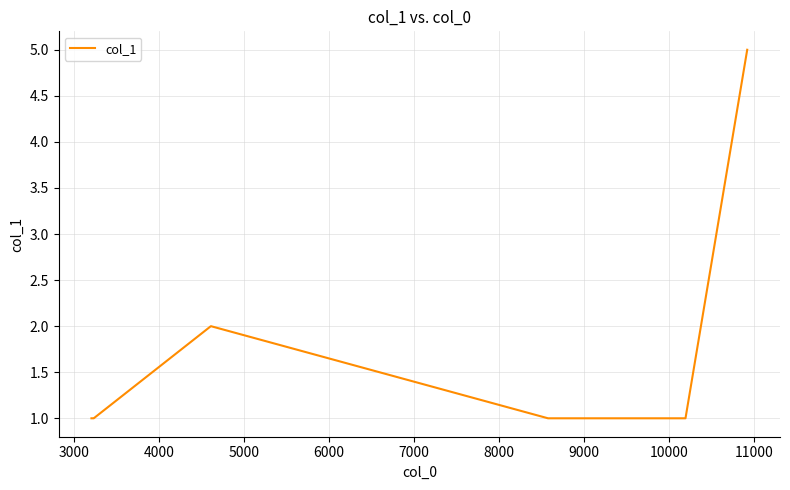

True or false: there are more than 2 points higher than both neighbors.

False